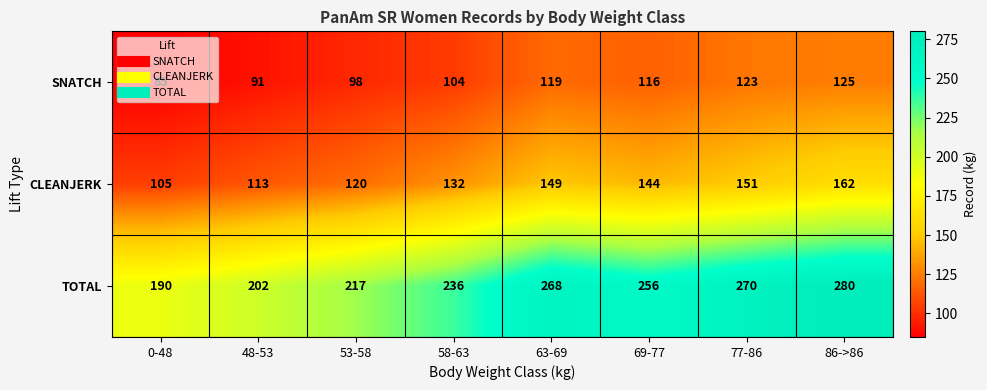

At 48-53, list the series in order from largest to smallest.

TOTAL, CLEANJERK, SNATCH